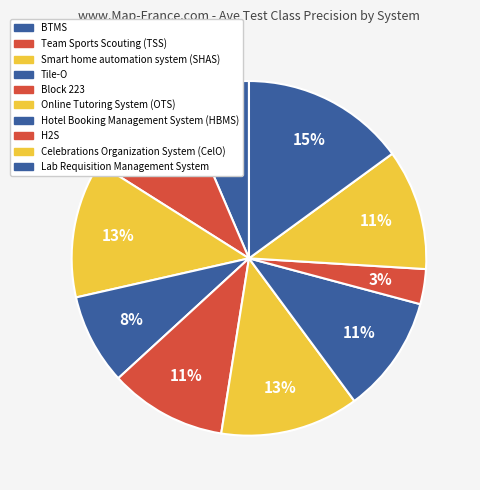

Which slice is the smallest?

H2S